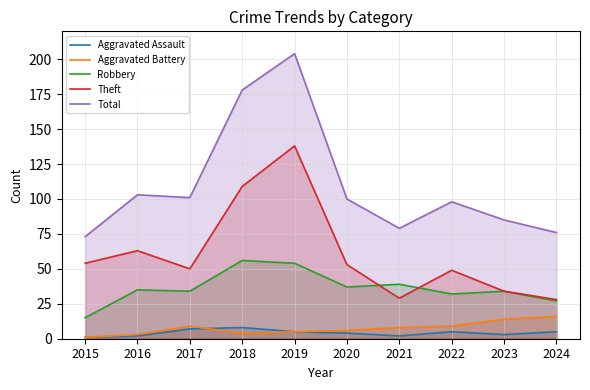

Is the value of Robbery at 2021 greater than the value of Aggravated Battery at 2019?

Yes